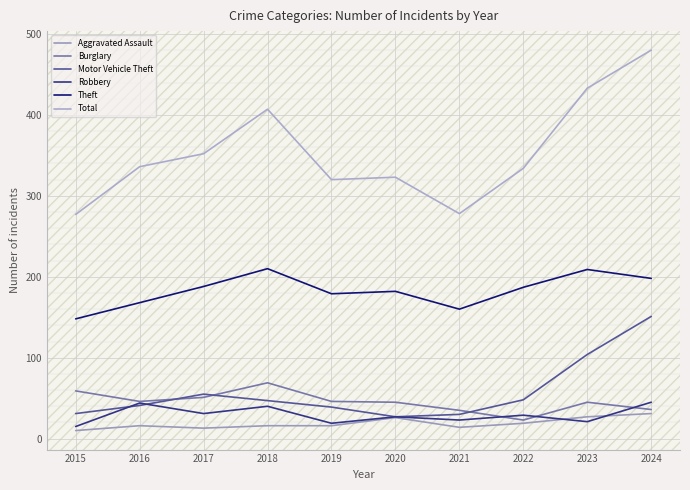

How many lines are shown in the chart?

6